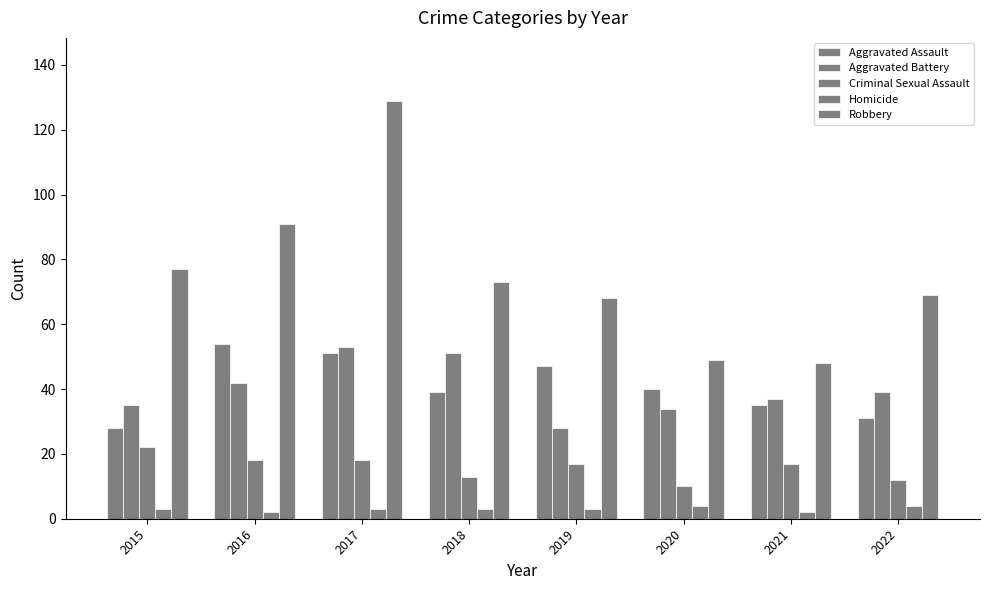

What is the difference between the second highest and second lowest values in the Aggravated Battery series?

17